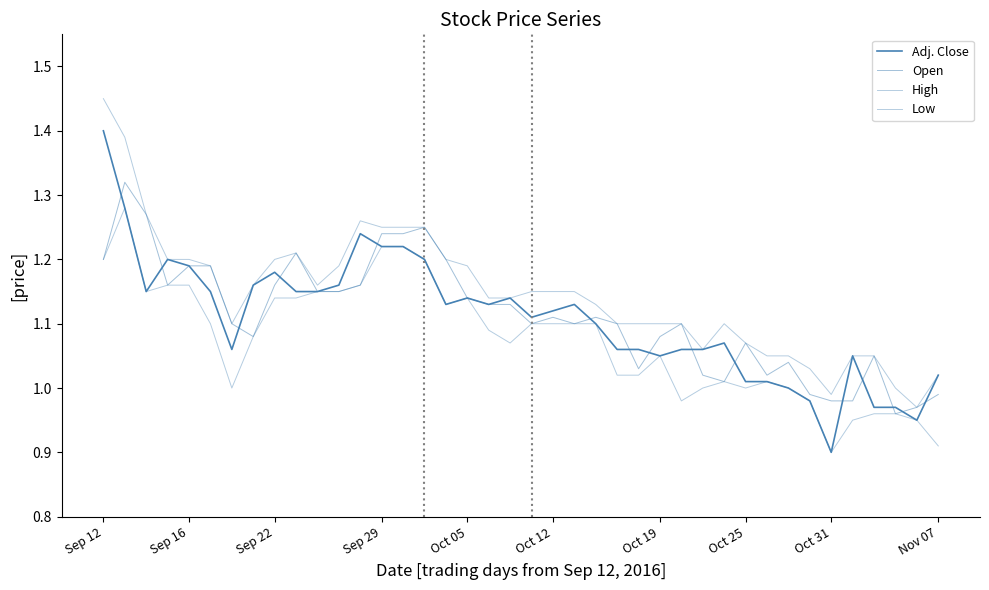

Does the chart have visible grid lines?

No